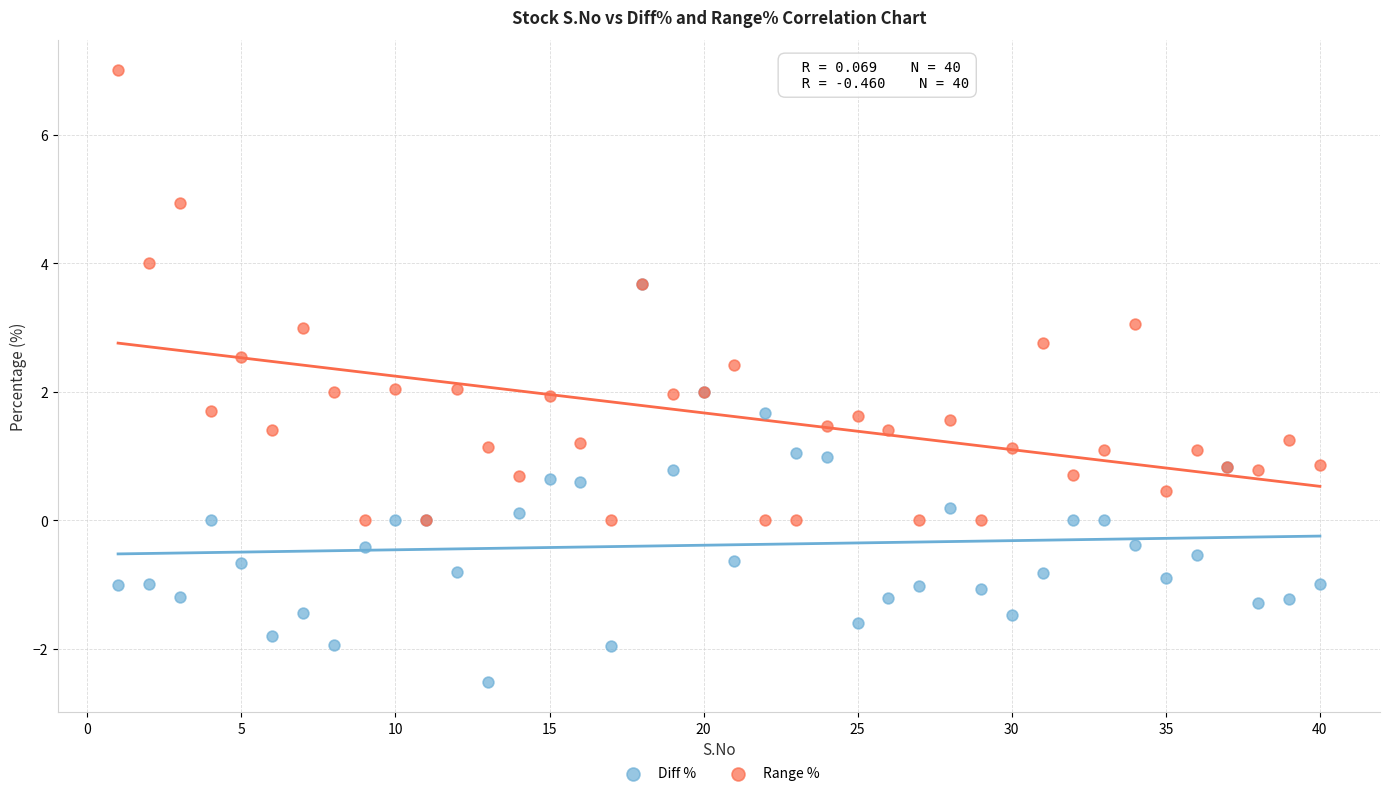

Which series reaches the maximum Y coordinate?

Range %